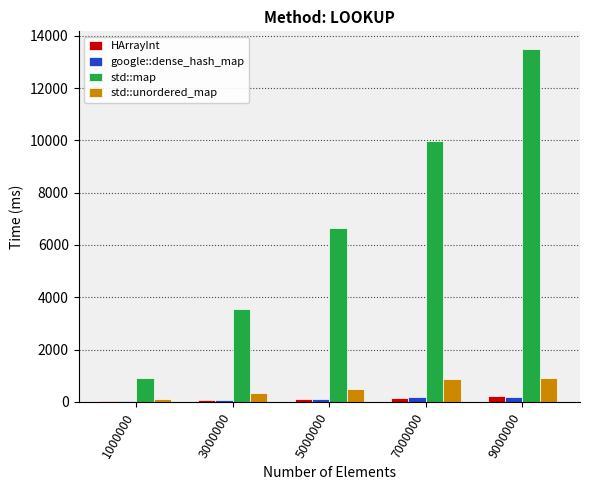

What is the highest value of the std::map series?

13499